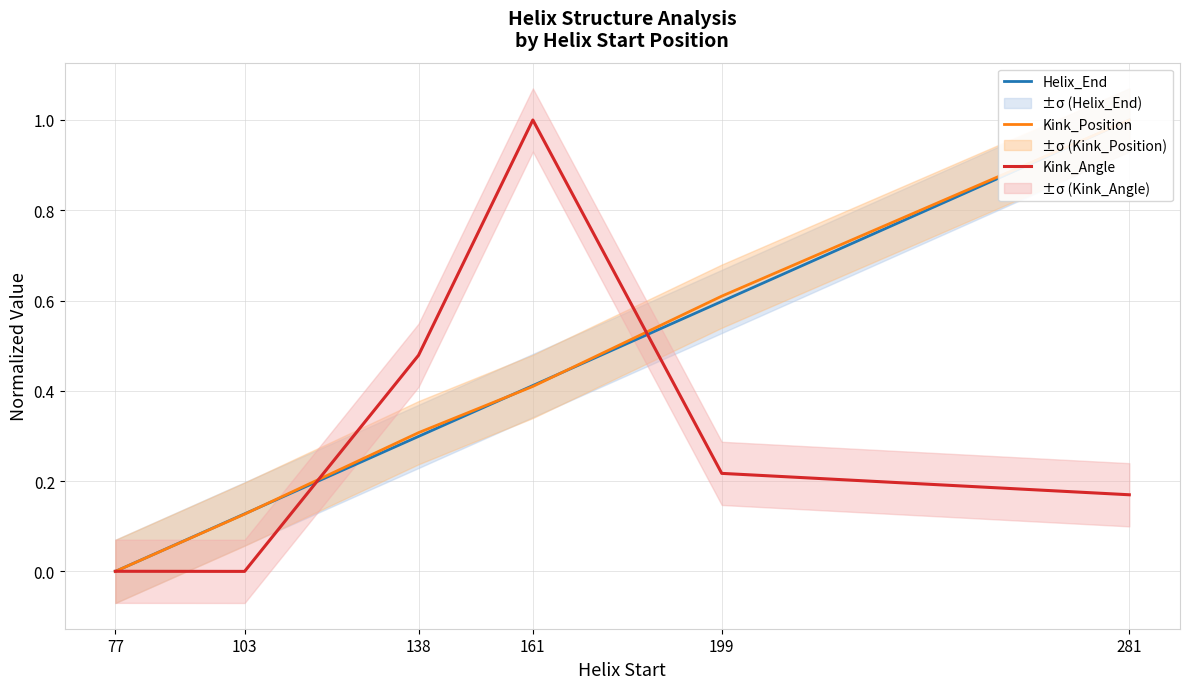

Is this an area chart (filled region under the line)?

No